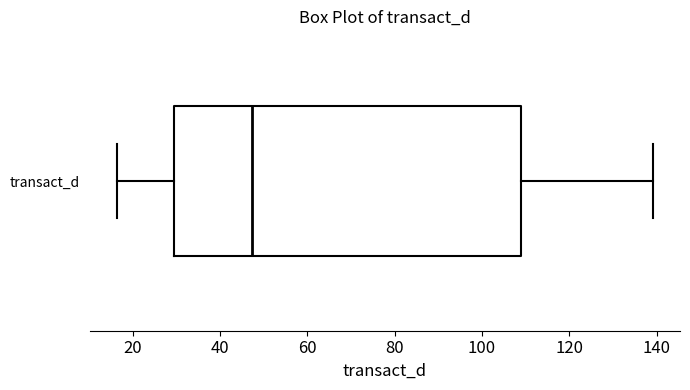

Where does the left whisker of the box for transact_d end on the x-axis? The values are not printed on the chart, so give them approximately, as read against the axis.

16